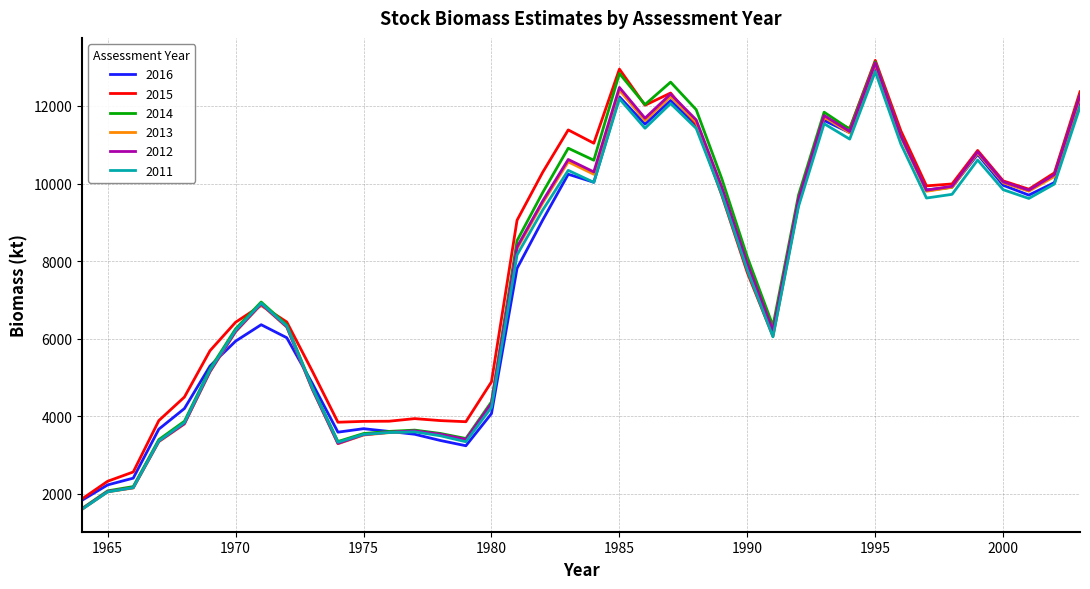

At how many categories does at least one series exceed 5511?

27